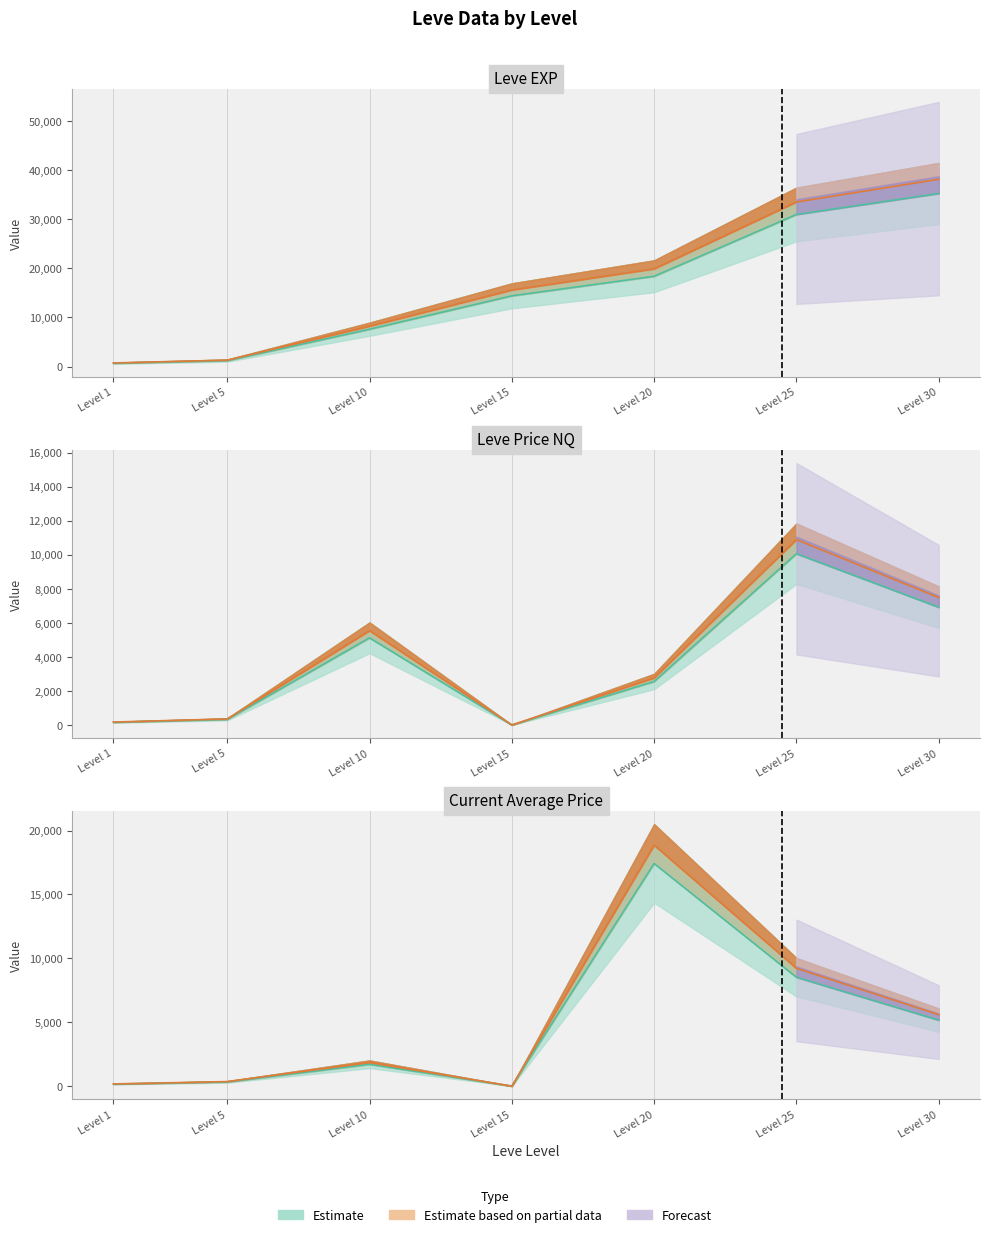

Which category has the lowest value in the currentAveragePrice series?

Level 15